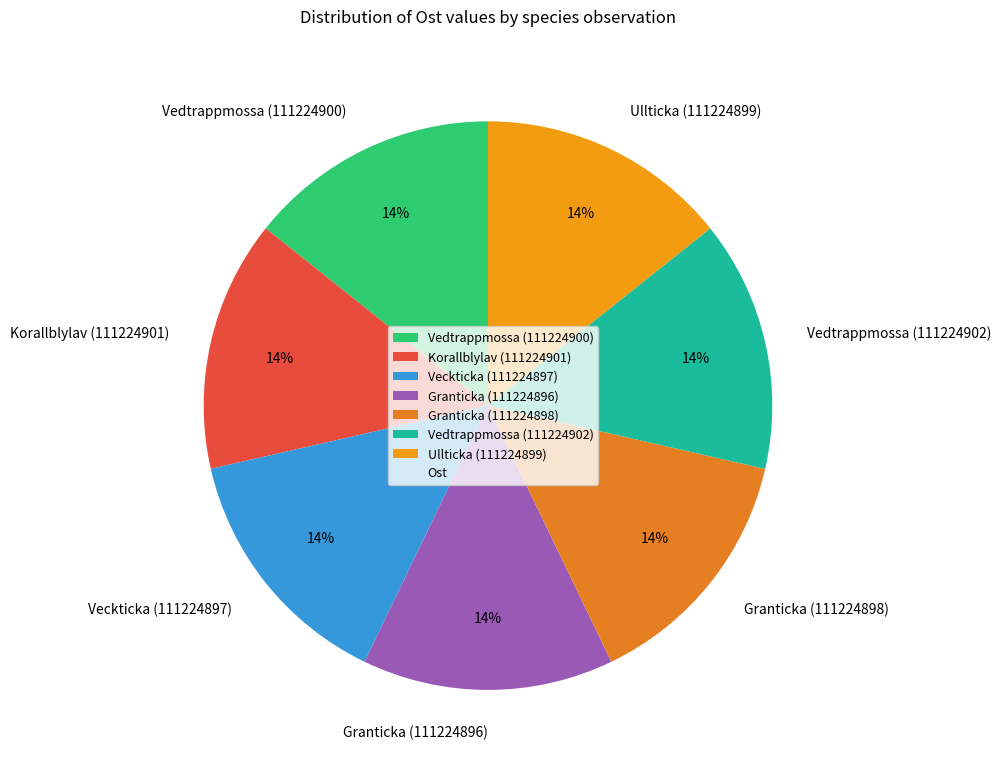

To the nearest percent, what portion does Granticka (111224896) represent?

14%